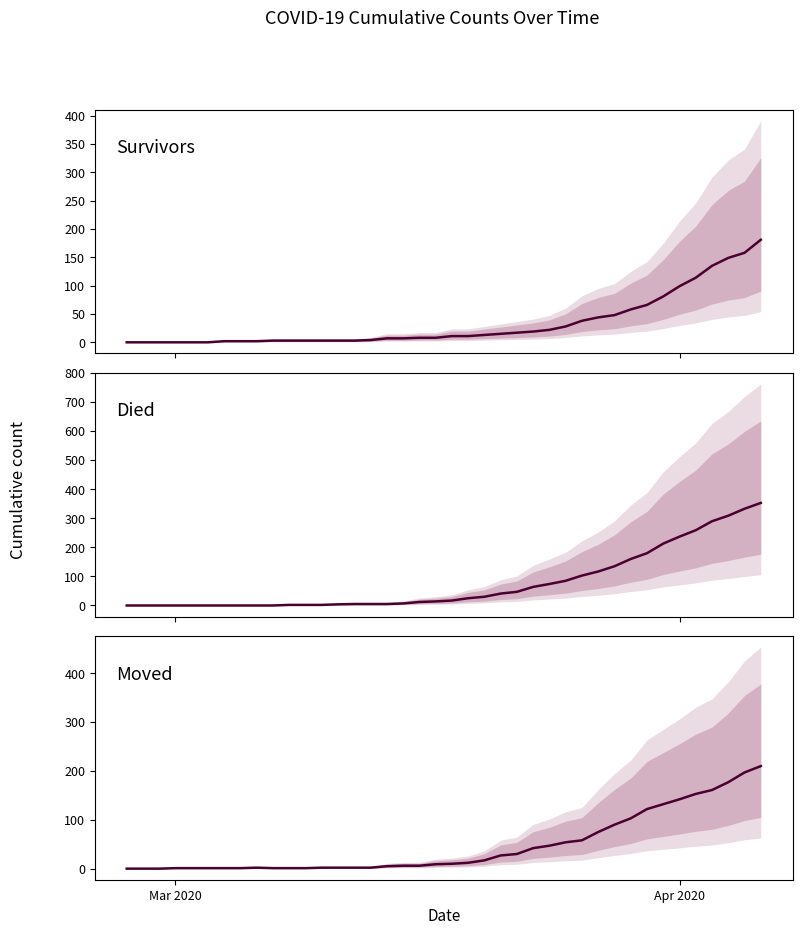

What is the difference between the maximum and minimum values in the Died series?

353